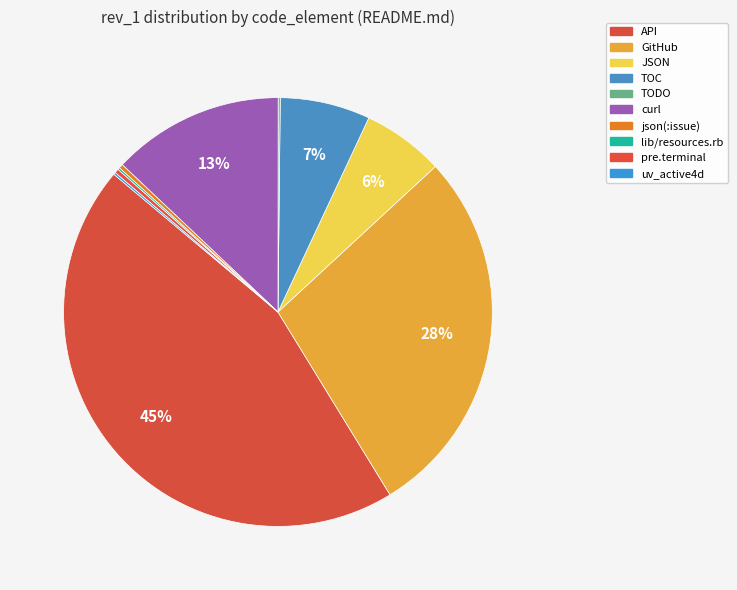

The API slice represents 52% of the pie. True or false?

False